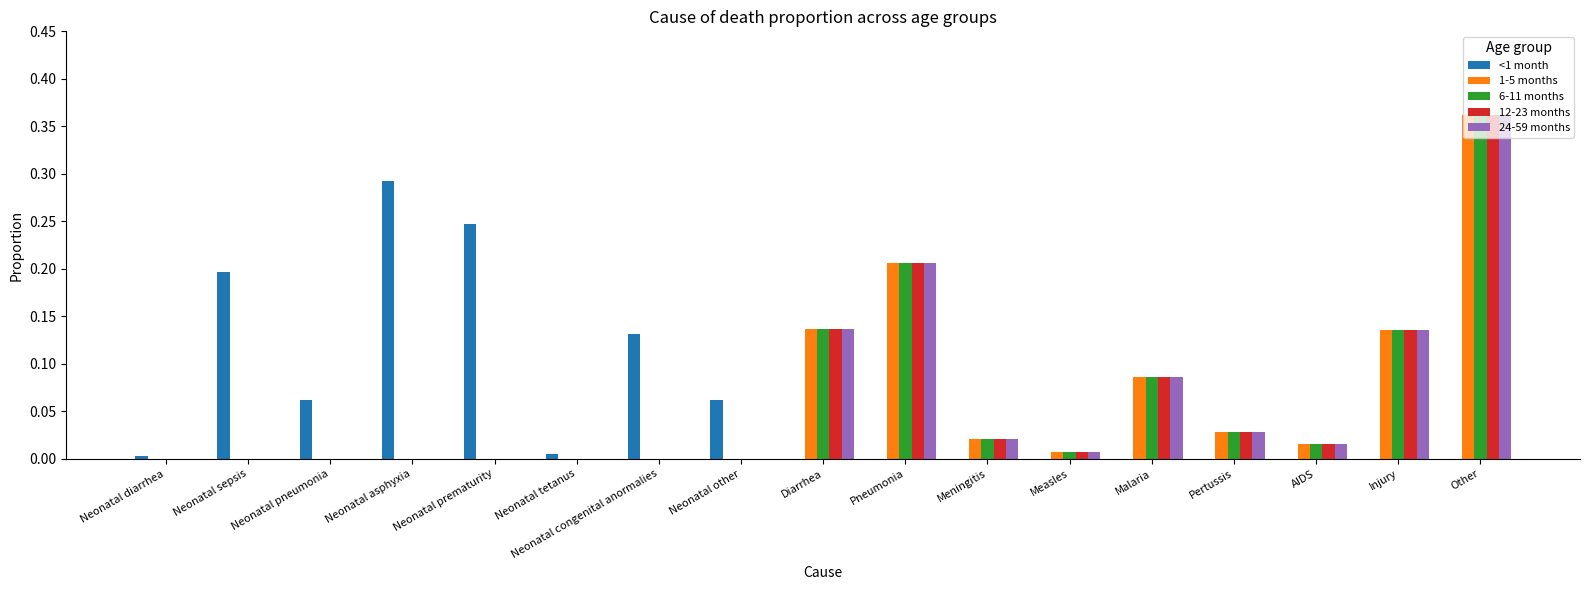

What is the sum of all 12-23 months values?

1.0